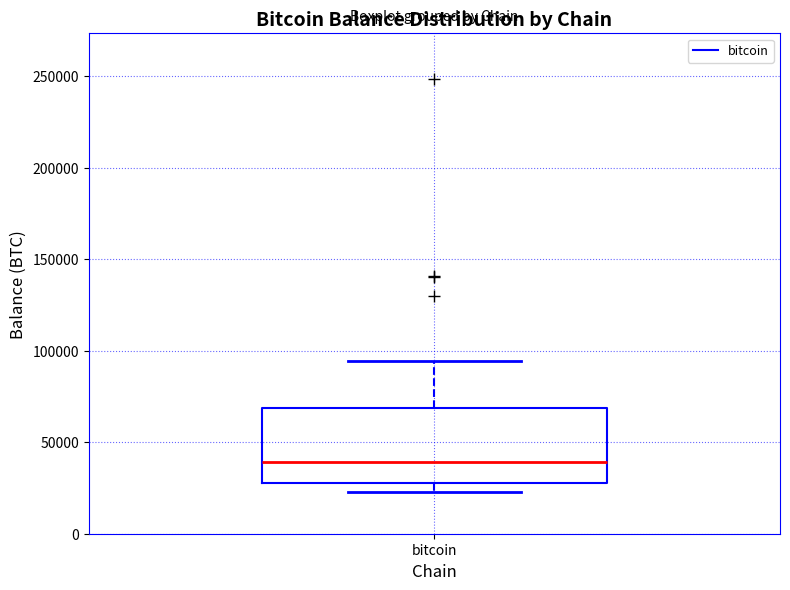

Where is the lower edge of the box for bitcoin on the y-axis? The values are not printed on the chart, so give them approximately, as read against the axis.

30000